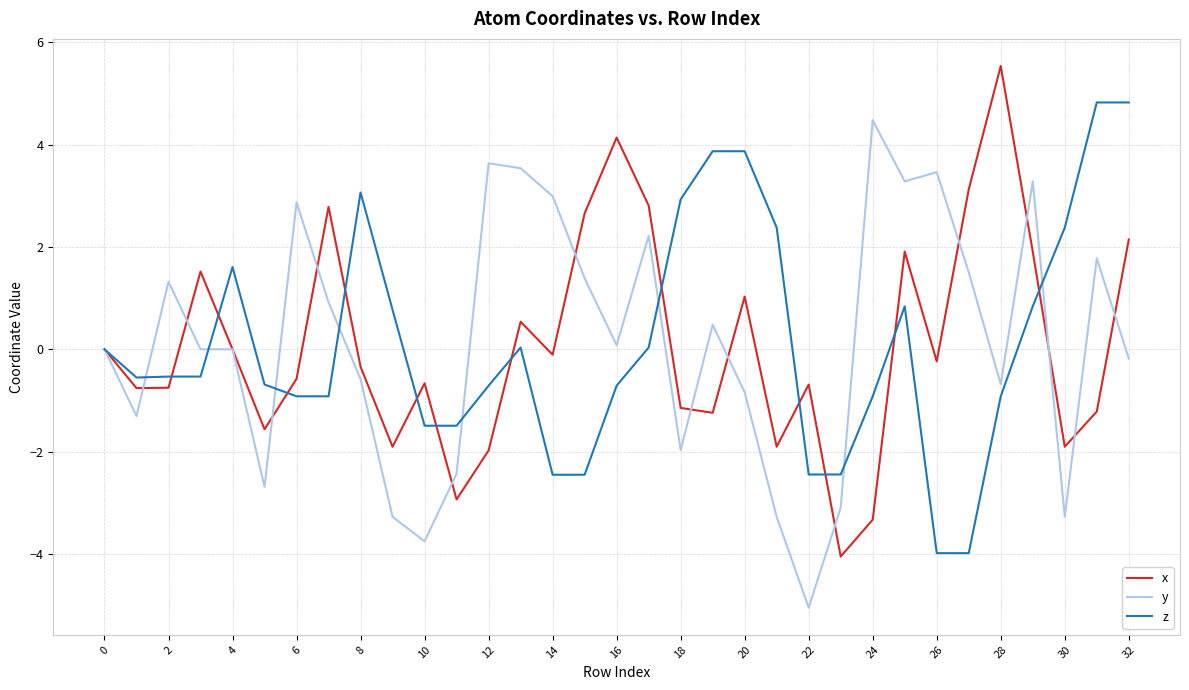

What is the minimum value shown in the chart?

-5.1